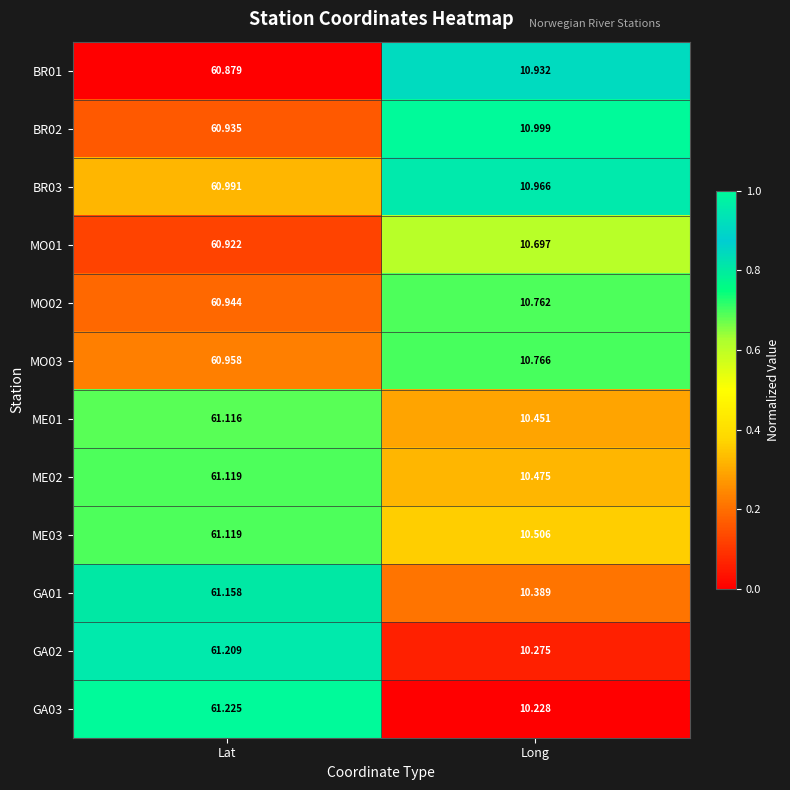

At which label does BR01 reach its peak?

Lat